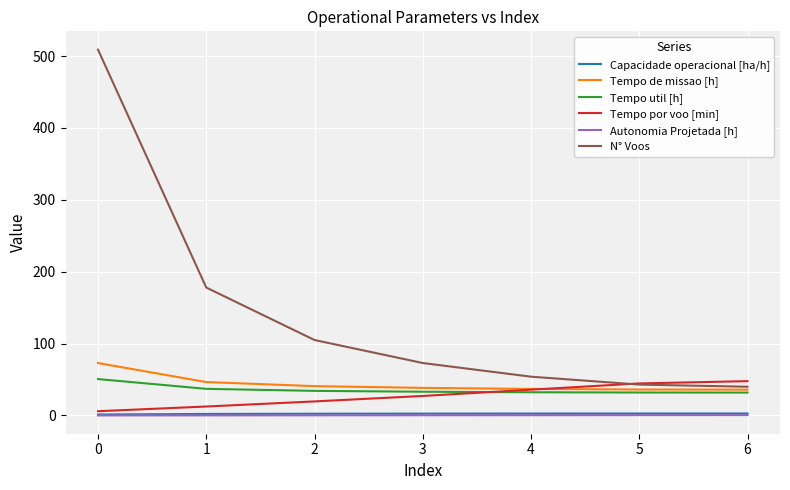

Which series has the widest spread of values?

N° Voos